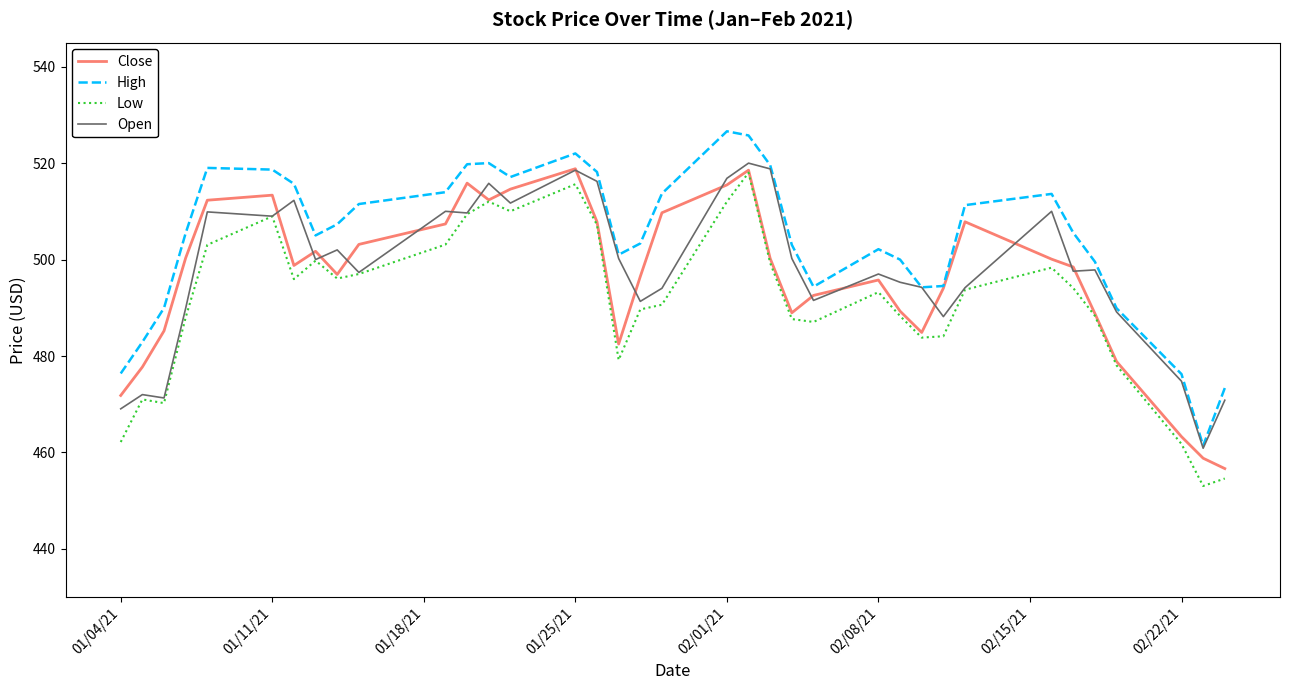

Which series has the largest total across all categories?

High